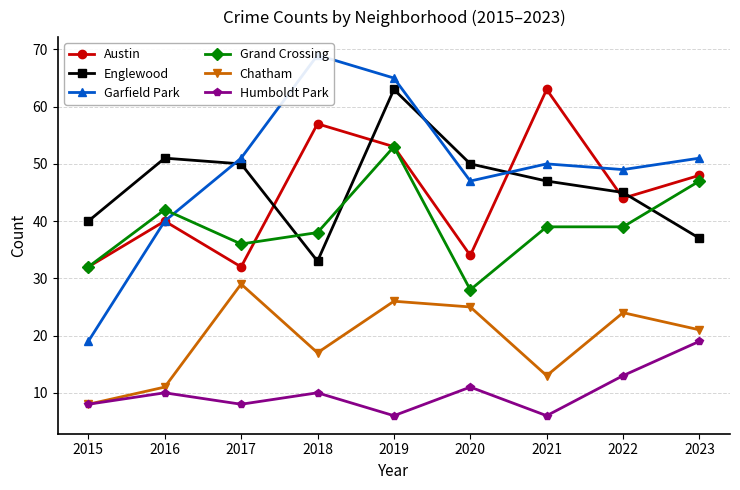

Rank the categories by Chatham value from highest to lowest.

2017, 2019, 2020, 2022, 2023, 2018, 2021, 2016, 2015